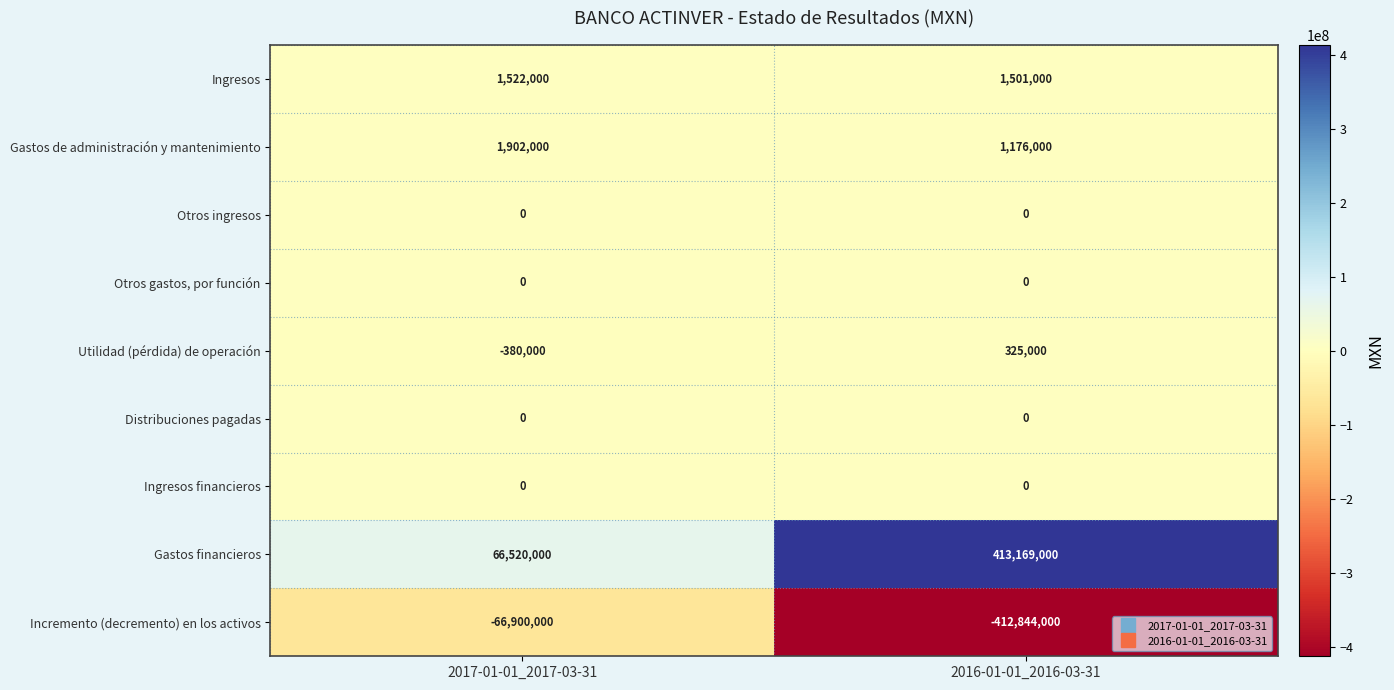

Reading left to right, what are all the values shown in this chart?

Ingresos: 1522000	1501000
Gastos de administración y mantenimiento: 1902000	1176000
Otros ingresos: 0	0
Otros gastos, por función: 0	0
Utilidad (pérdida) de operación: -380000	325000
Distribuciones pagadas: 0	0
Ingresos financieros: 0	0
Gastos financieros: 66520000	413169000
Incremento (decremento) en los activos: -66900000	-412844000